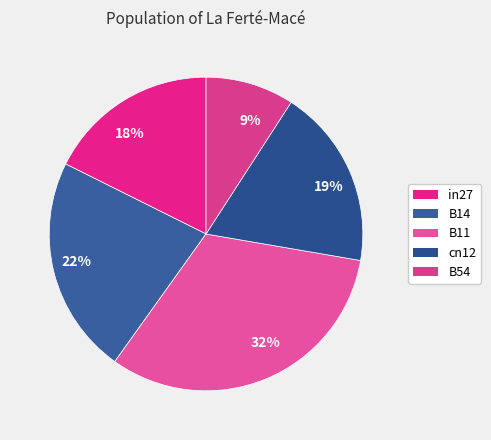

Count the number of slices in the pie.

5